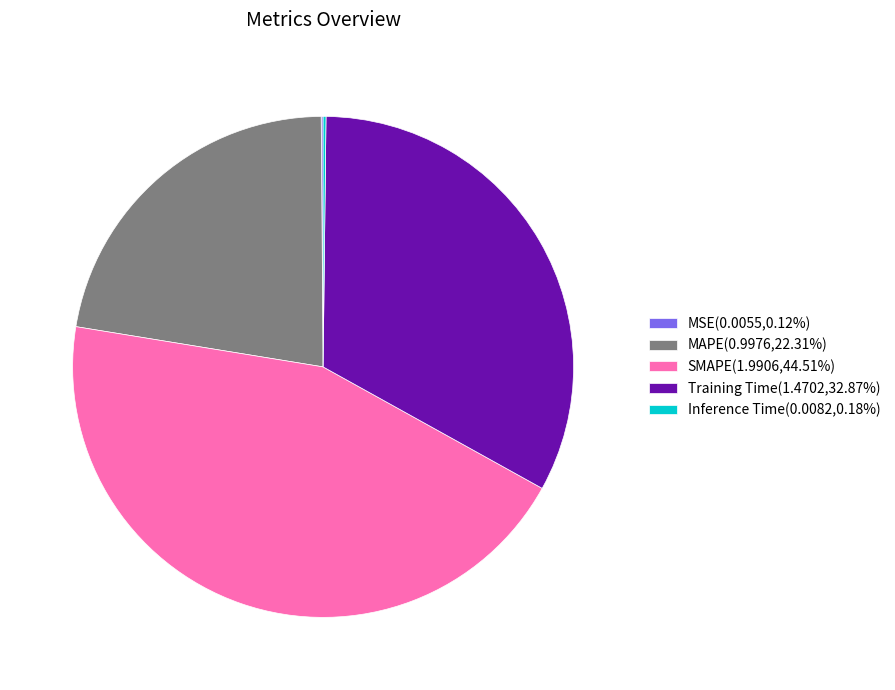

Does MAPE(0.9976,22.31%) account for over 50% of the chart?

No